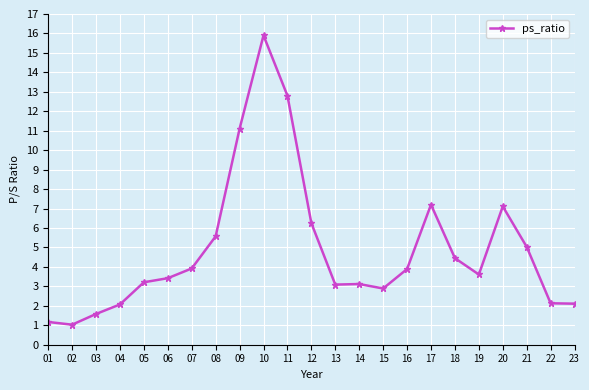

What is the difference between the maximum and minimum values?

14.9